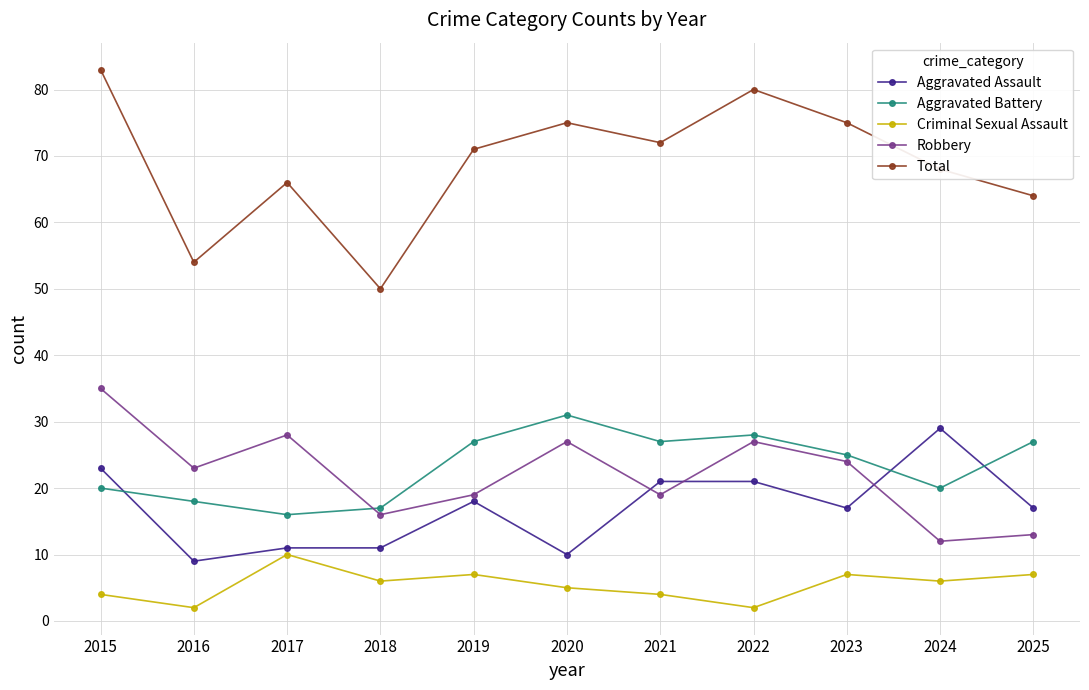

At which label is Robbery closest to 23?

2016